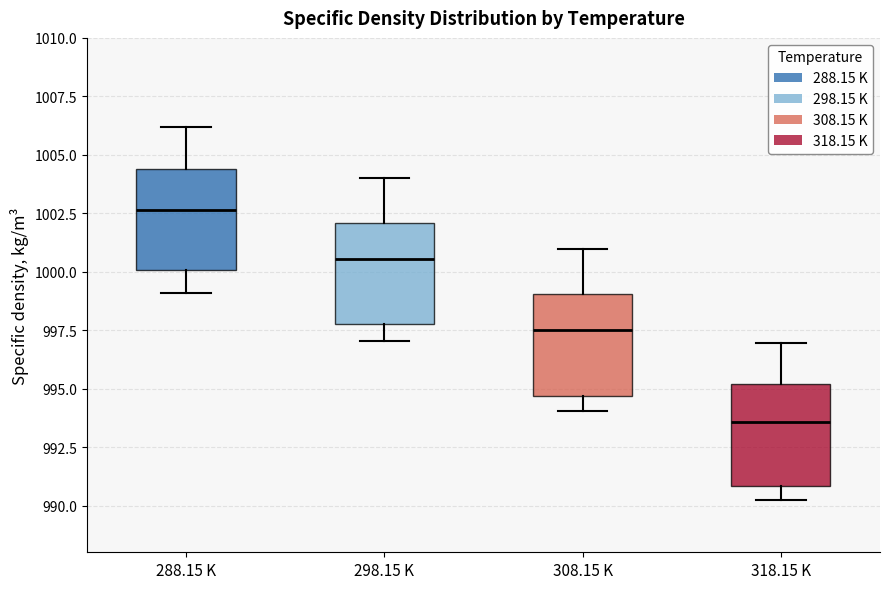

Where is the lower edge of the box for 298.15 K on the y-axis? The values are not printed on the chart, so give them approximately, as read against the axis.

997.5